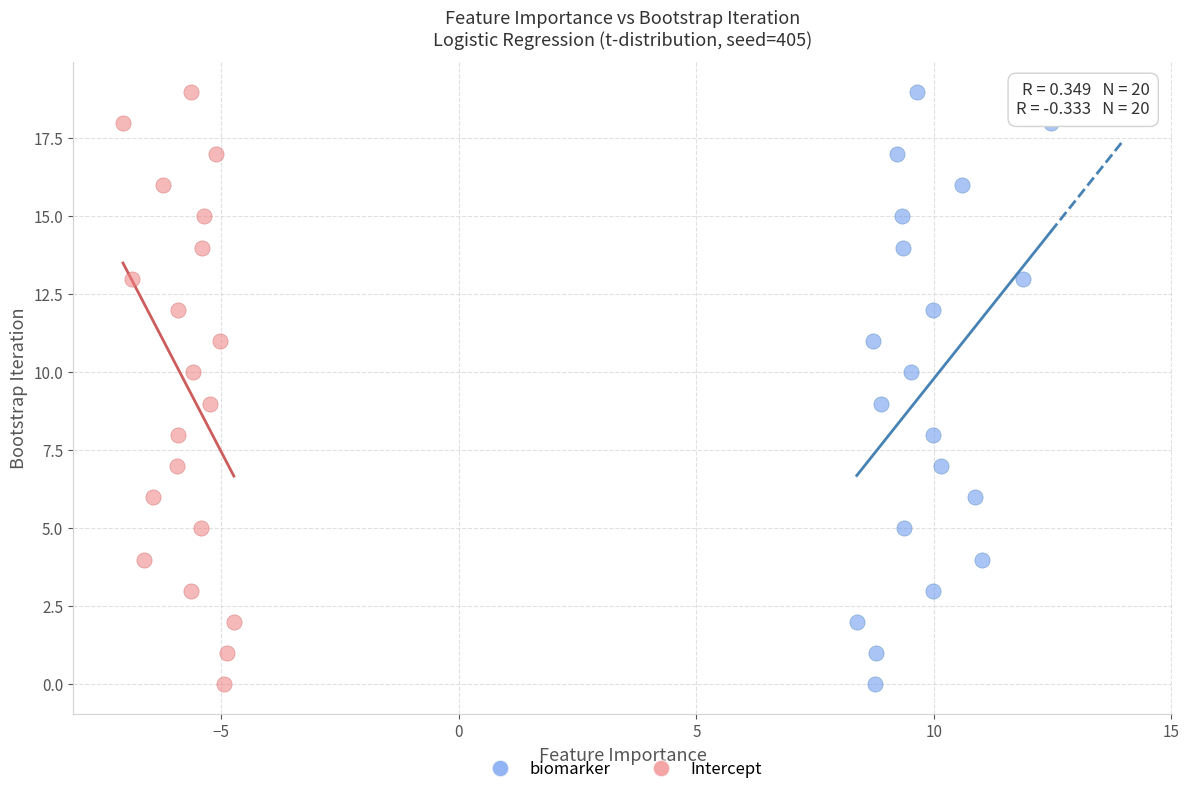

What are all the series names shown in the legend?

biomarker, Intercept